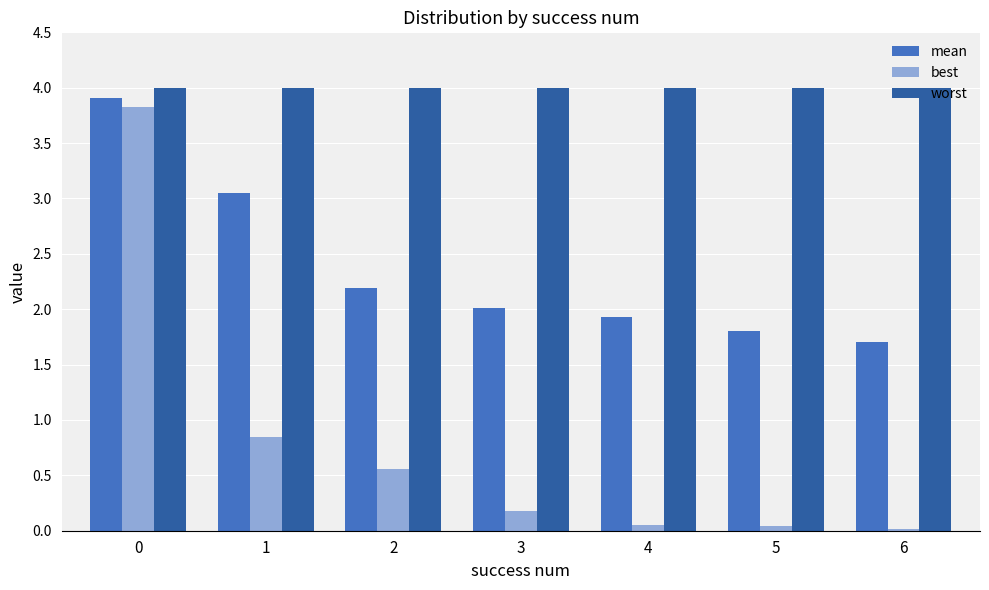

Rank the series at 3 from highest to lowest value.

worst, mean, best